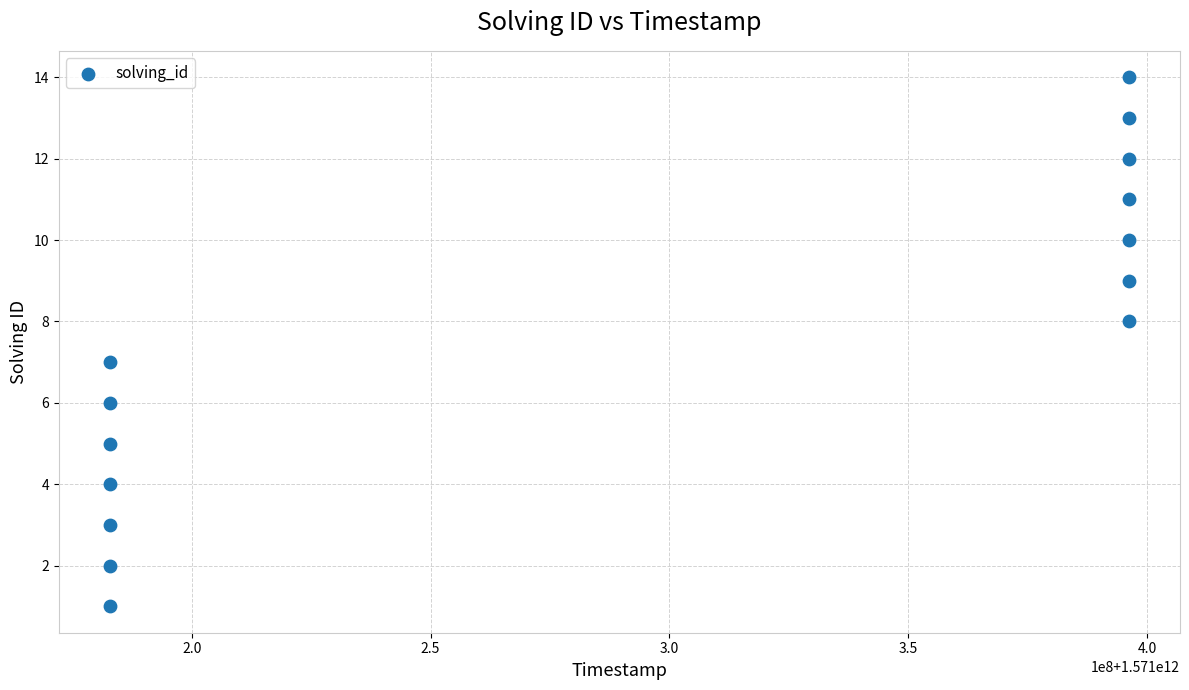

What is the range of X values (max minus min)?

213413744